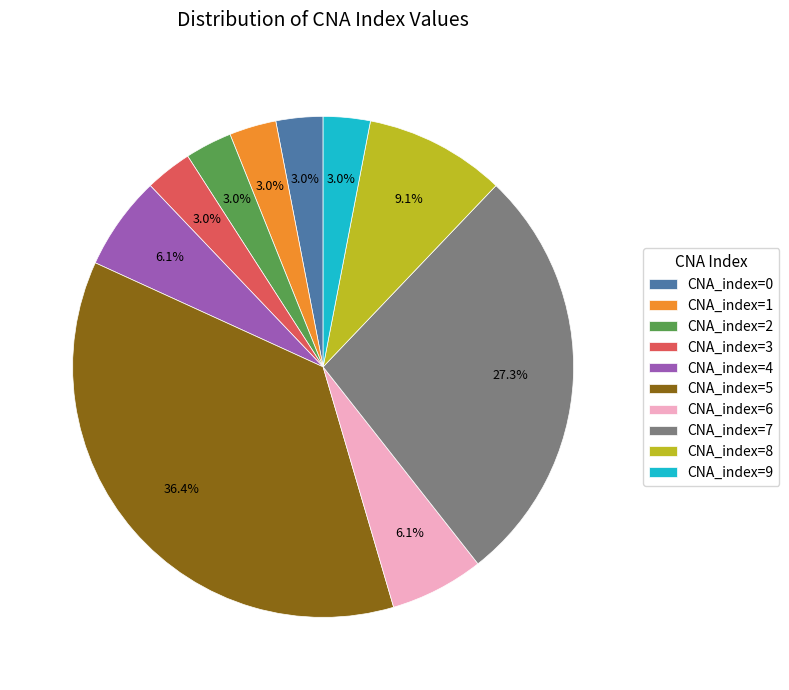

To the nearest percent, what is the difference between the CNA_index=6 and CNA_index=3 slice percentages?

3%